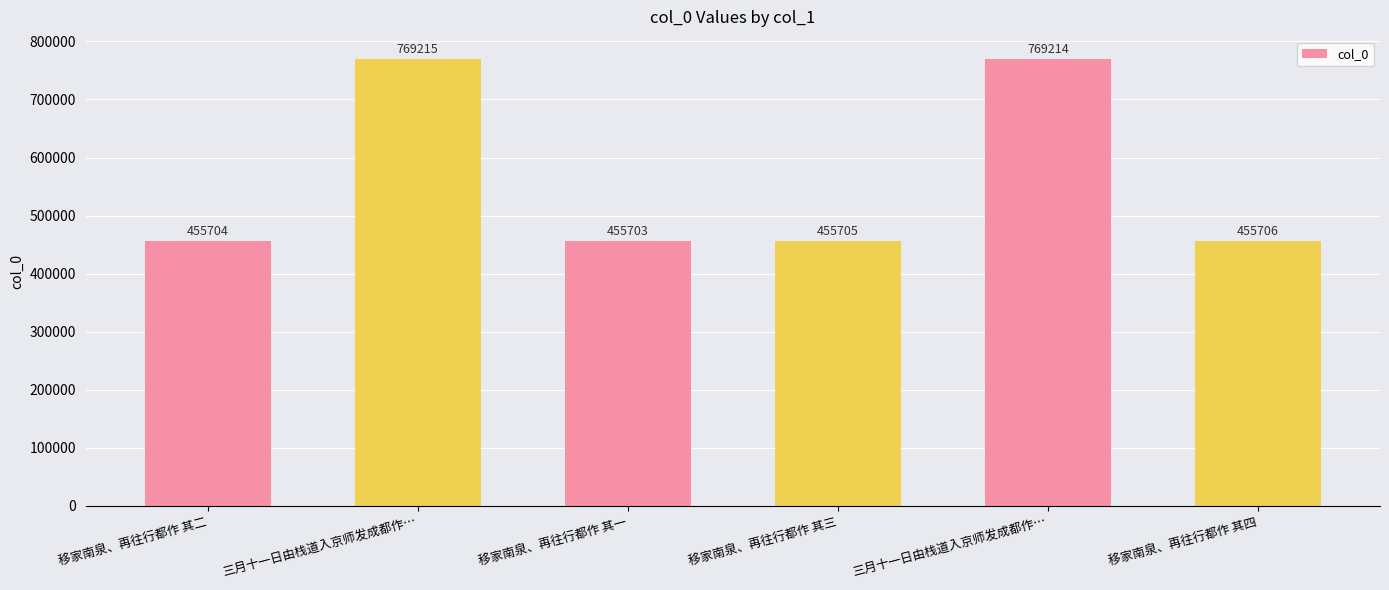

Are the bars horizontal?

No